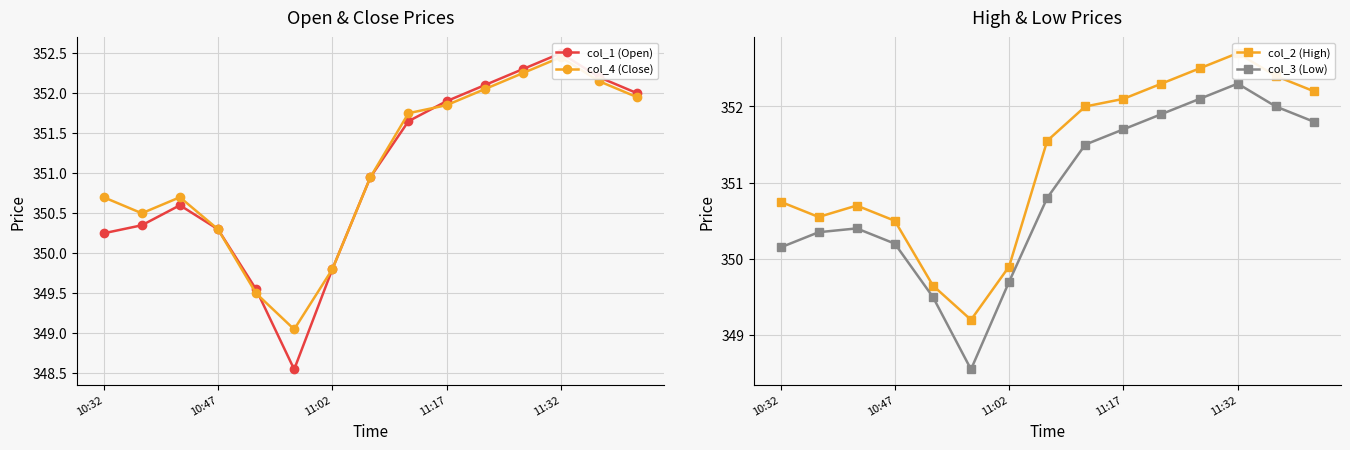

Which series has the widest spread of values?

col_1 (Open)